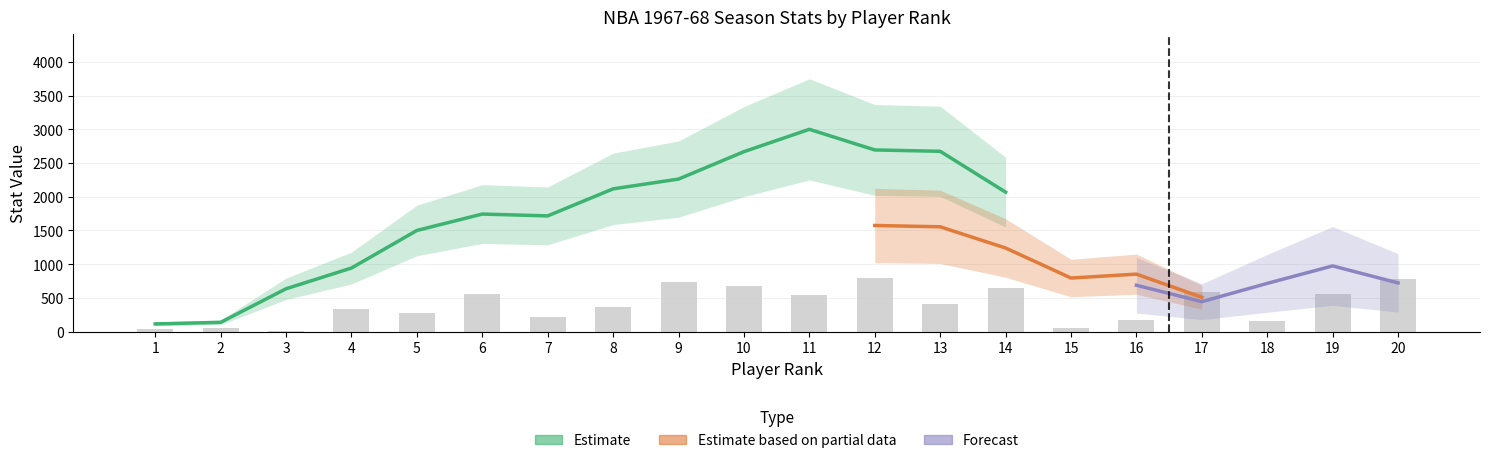

Is the value of FGA at 16 greater than the value of MP at 4?

No